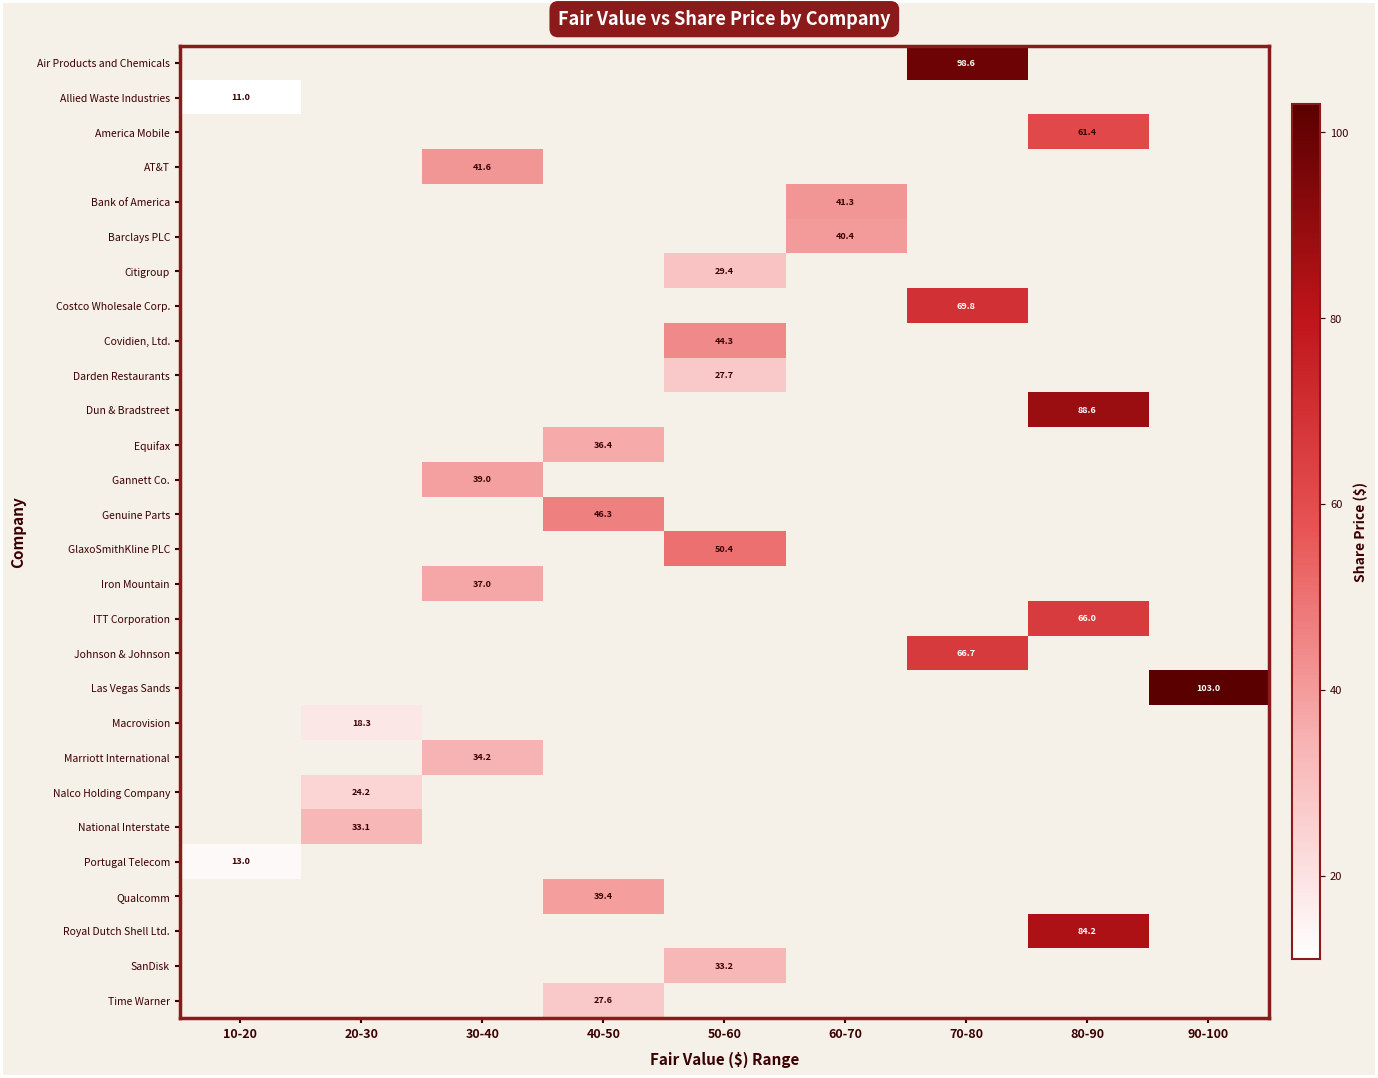

At which category does the chart reach its minimum across all series?

10-20